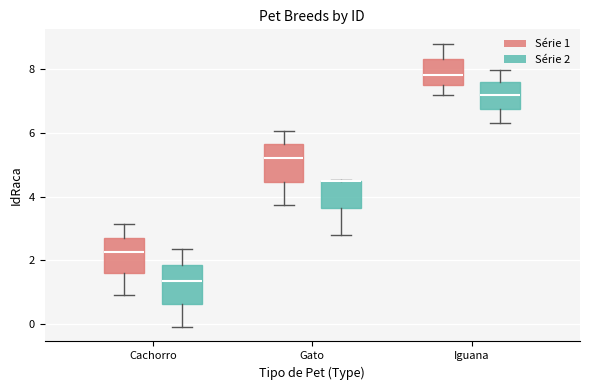

Reading left to right, read every box against the y-axis: the position of its median line, the range the box covers, and the ends of its whiskers. The values are not printed on the chart, so give them approximately, as read against the axis.

Cachorro (Série 1): median 2.2, box 1.6 to 2.8, whiskers 1.0 to 3.2
Cachorro (Série 2): median 1.4, box 0.6 to 1.8, whiskers 0.0 to 2.4
Gato (Série 1): median 5.2, box 4.4 to 5.6, whiskers 3.8 to 6.0
Gato (Série 2): median 4.4 (drawn on the box's upper edge), box 3.6 to 4.6, whiskers 2.8 to 4.6
Iguana (Série 1): median 7.8, box 7.6 to 8.4, whiskers 7.2 to 8.8
Iguana (Série 2): median 7.2, box 6.8 to 7.6, whiskers 6.4 to 8.0